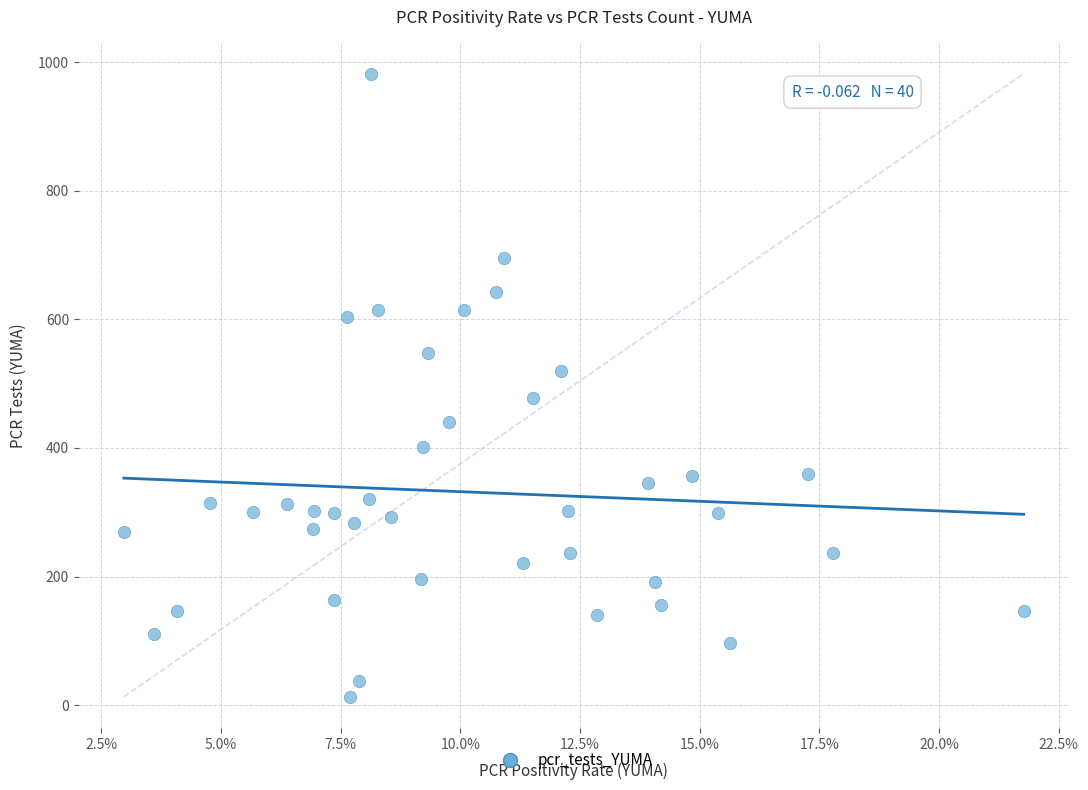

What is the range of Y values (max minus min)?

969